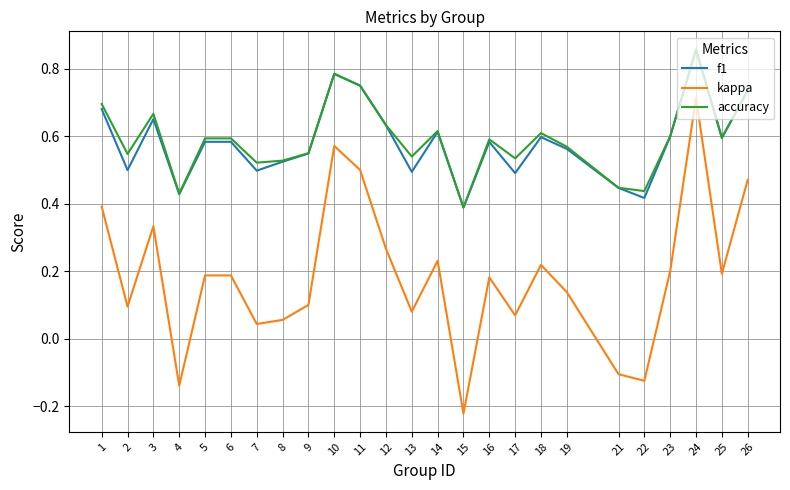

Which series has the widest spread of values?

kappa